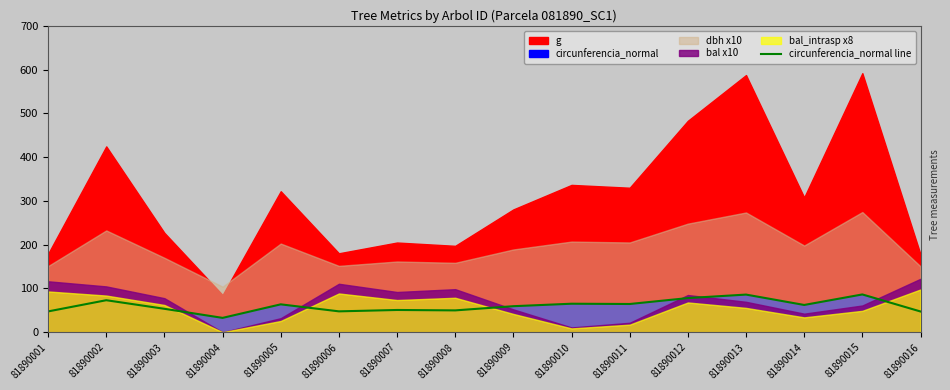

What is the value of the 7th point from the left?

50.7